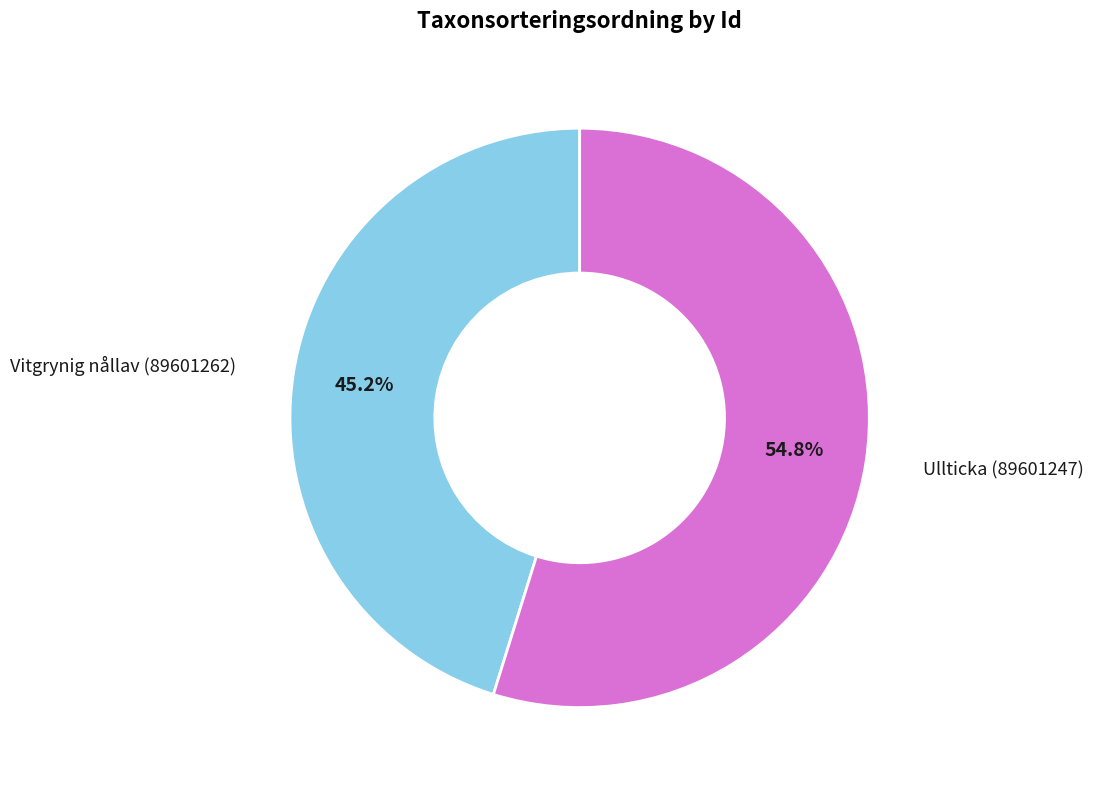

Is there any slice that represents more than half of the pie?

Yes